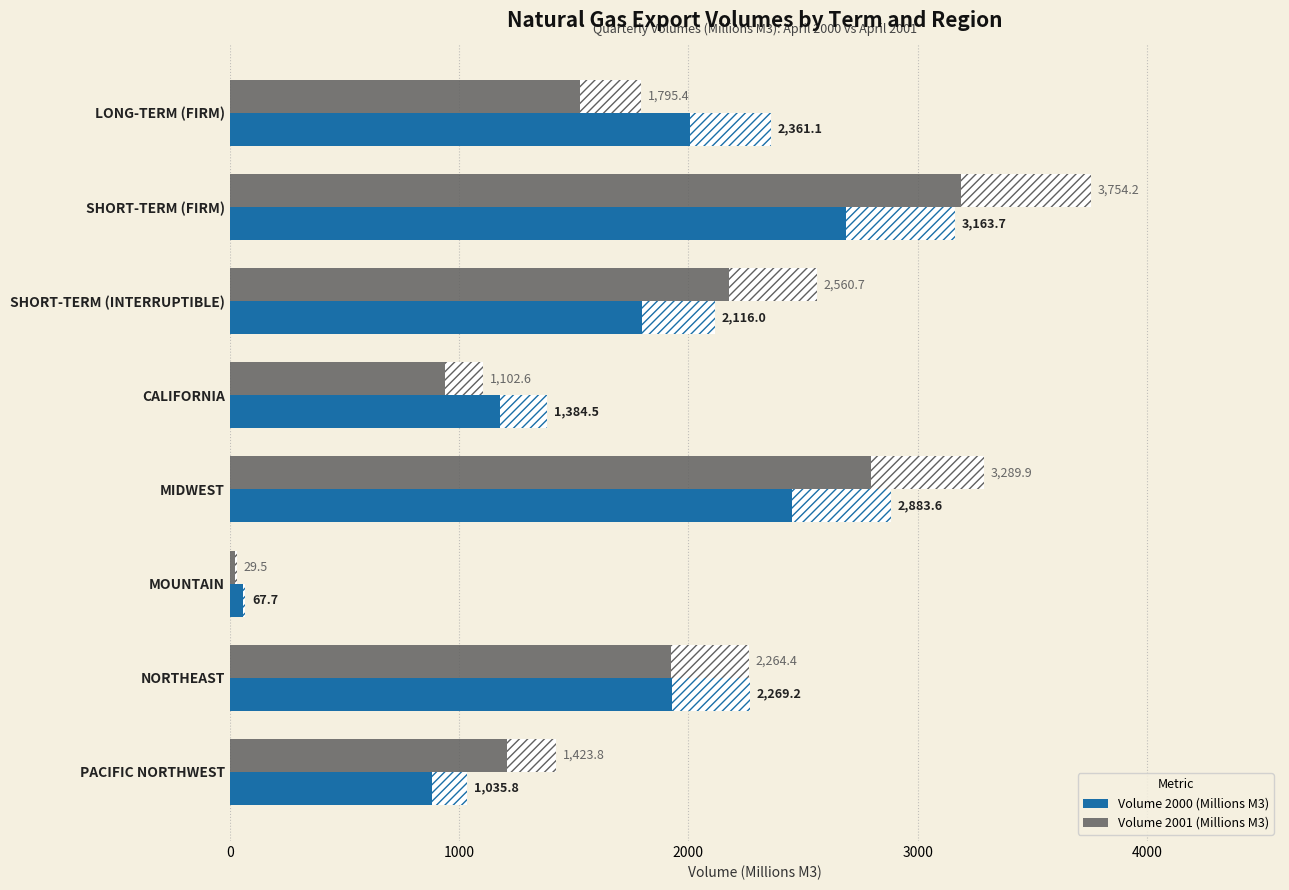

Rank the series by their average value, from highest to lowest.

Volume 2001 (Millions M3), Volume 2000 (Millions M3)